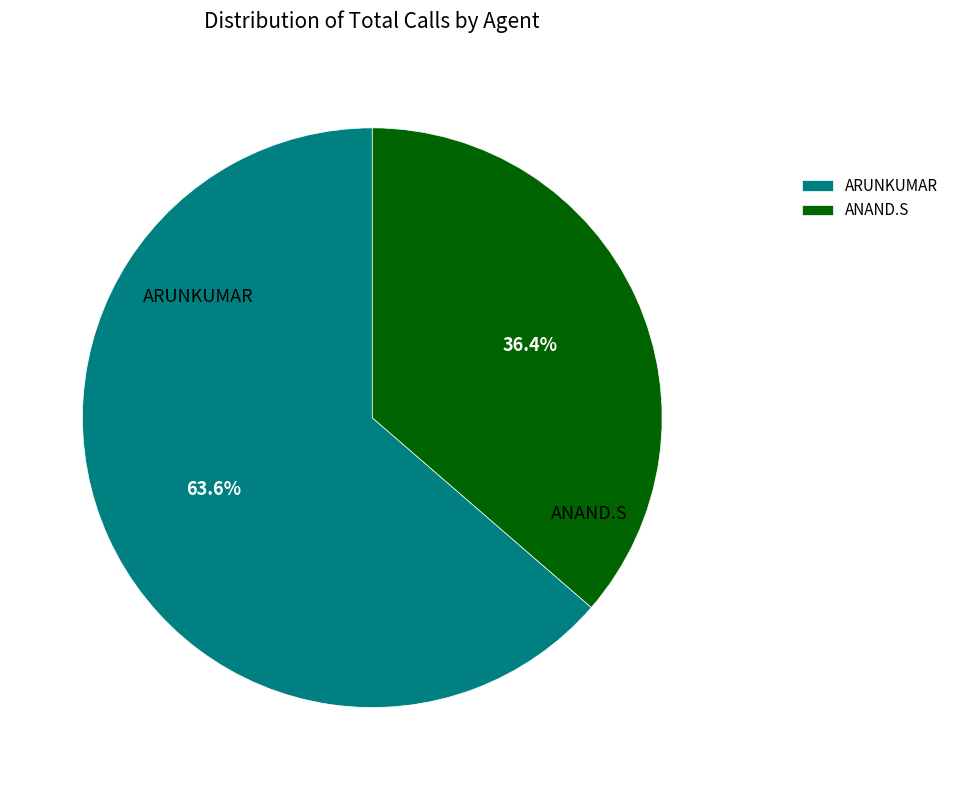

Which category has the biggest portion of the pie?

ARUNKUMAR